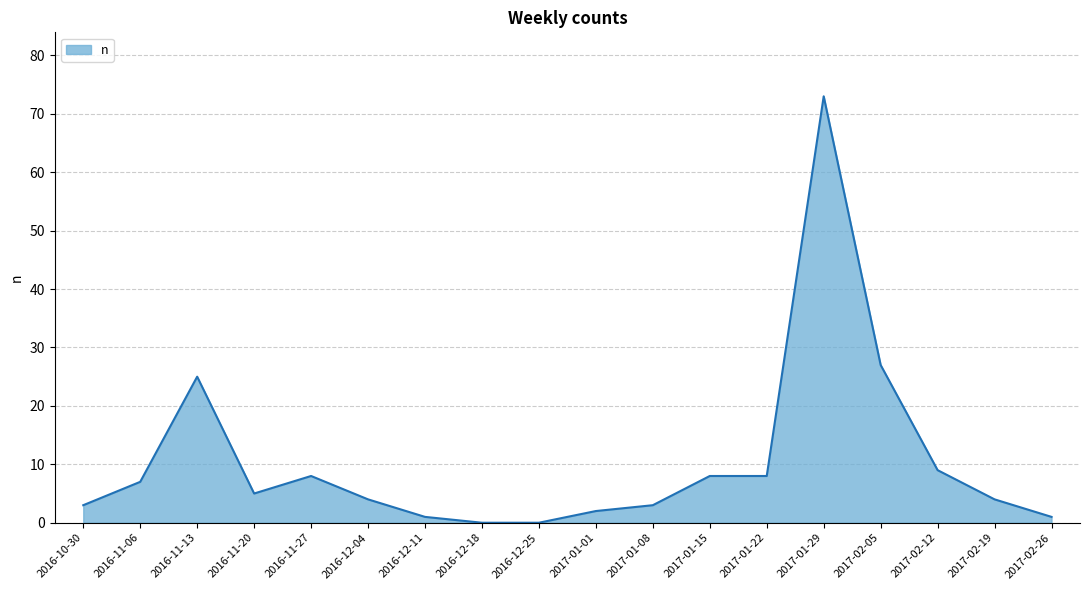

The chart shows a value of 7 at 2016-11-06. True or false?

True